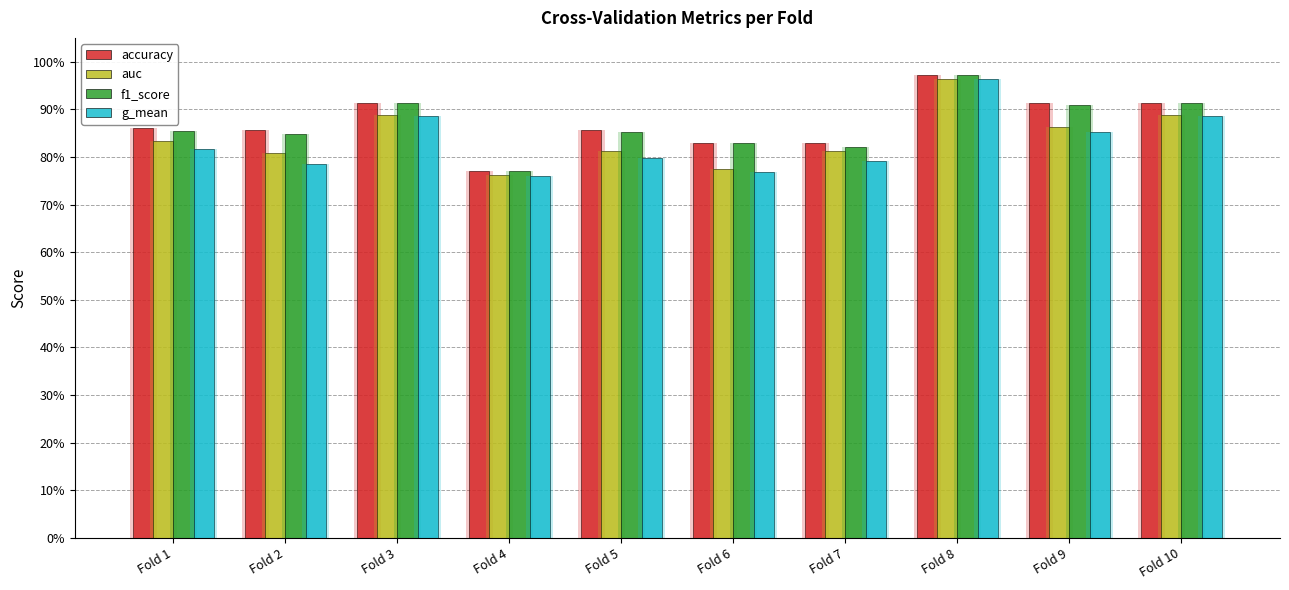

True or false: f1_score has a value of 1.4 at Fold 10.

False